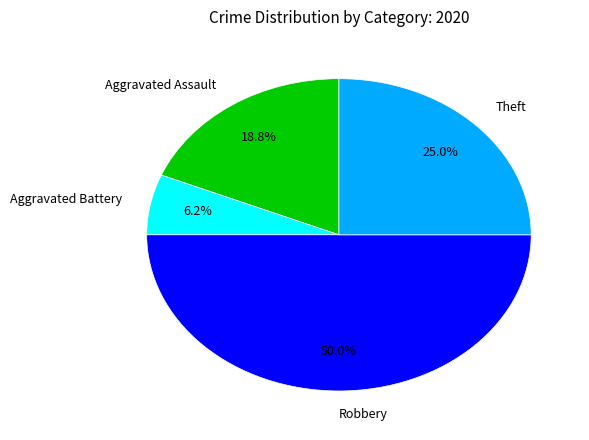

Is Aggravated Battery the majority of the pie?

No